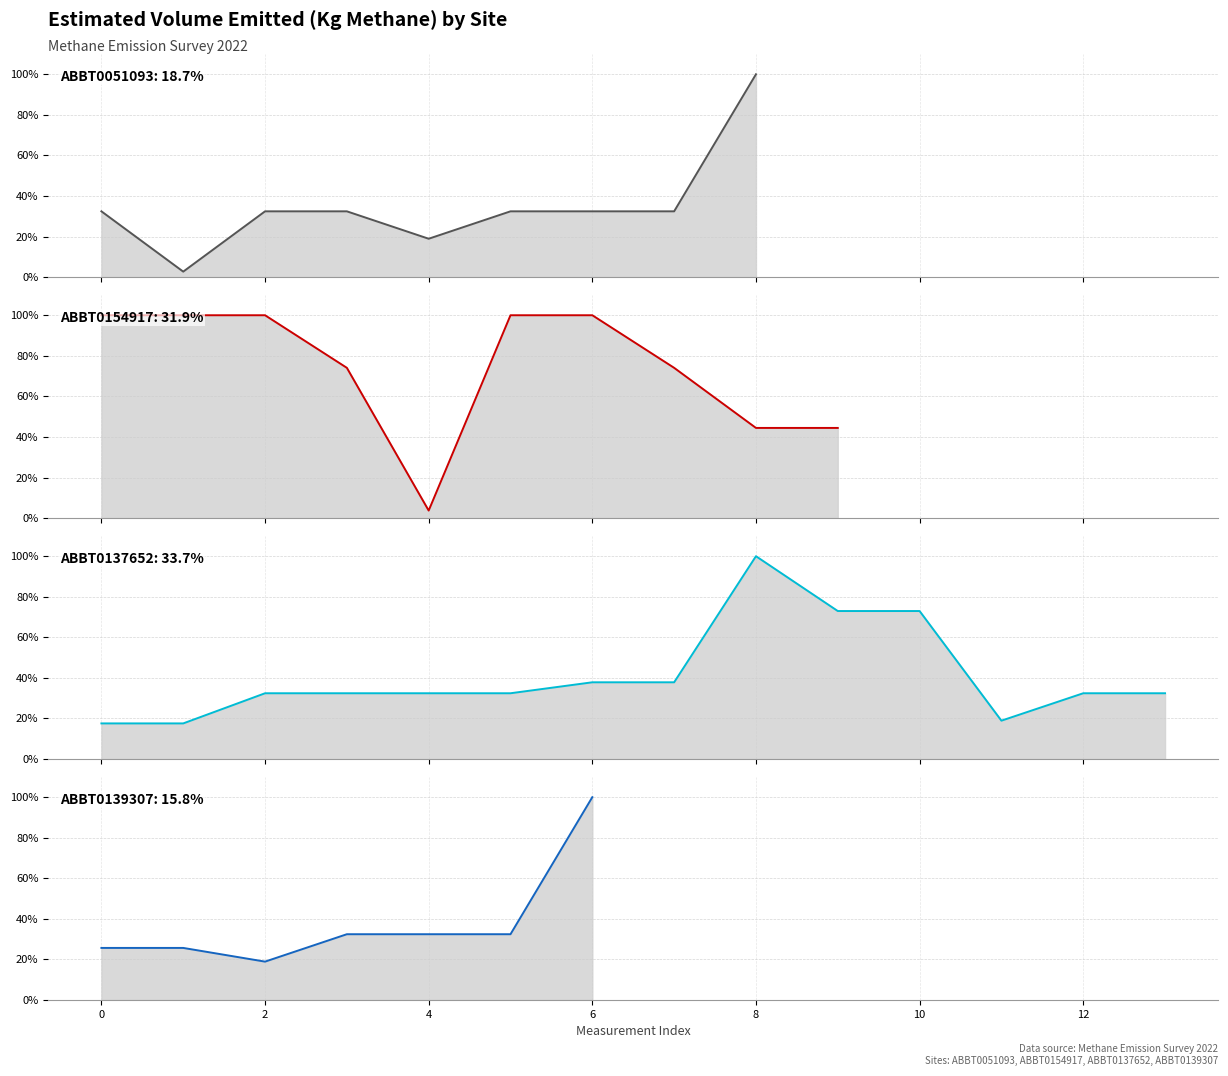

At how many categories does at least one series exceed 94?

6